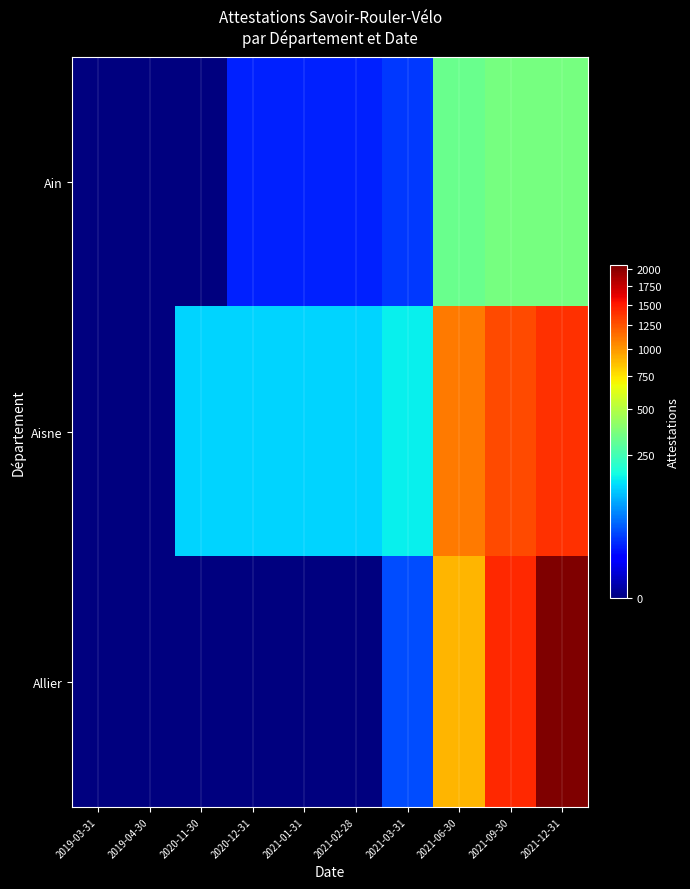

Which has a higher value, 2021-01-31 or 2020-12-31?

2021-01-31